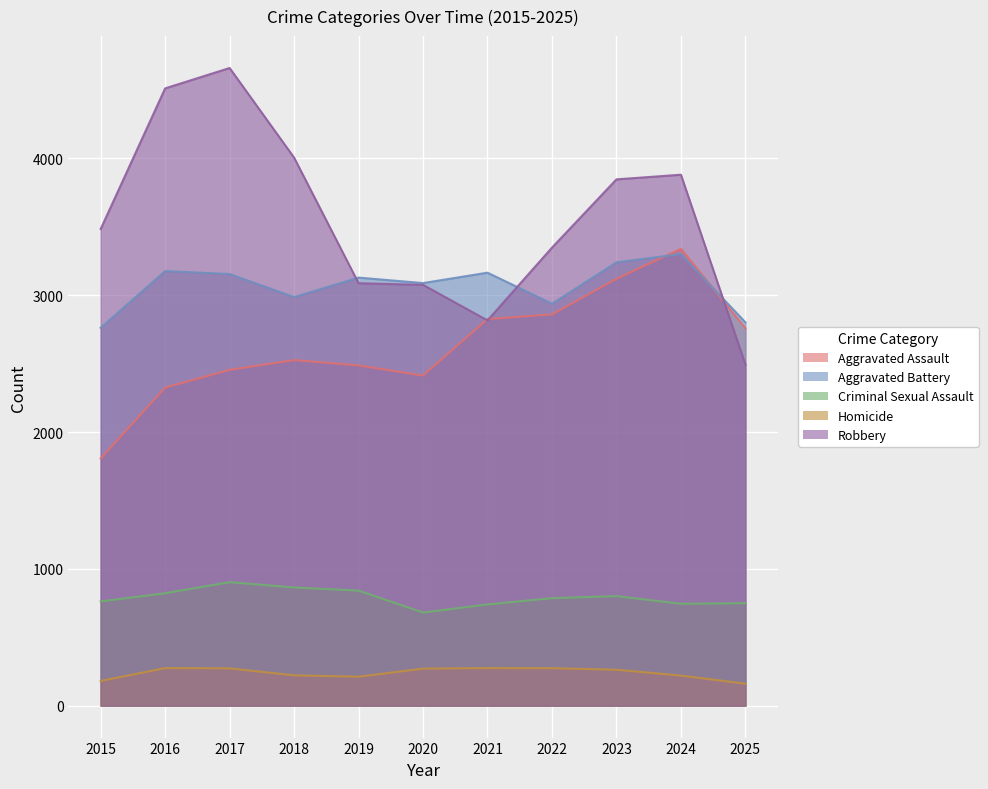

Reading left to right, what are all the values shown in this chart?

Aggravated Assault: 2015=1807	2016=2325	2017=2455	2018=2526	2019=2487	2020=2413	2021=2826	2022=2860	2023=3120	2024=3340	2025=2759
Aggravated Battery: 2015=2762	2016=3177	2017=3155	2018=2987	2019=3129	2020=3089	2021=3165	2022=2938	2023=3241	2024=3301	2025=2802
Criminal Sexual Assault: 2015=762	2016=822	2017=903	2018=864	2019=841	2020=681	2021=740	2022=786	2023=801	2024=745	2025=749
Homicide: 2015=181	2016=275	2017=273	2018=222	2019=212	2020=271	2021=275	2022=274	2023=263	2024=220	2025=161
Robbery: 2015=3484	2016=4512	2017=4661	2018=4006	2019=3088	2020=3076	2021=2816	2022=3348	2023=3847	2024=3881	2025=2494